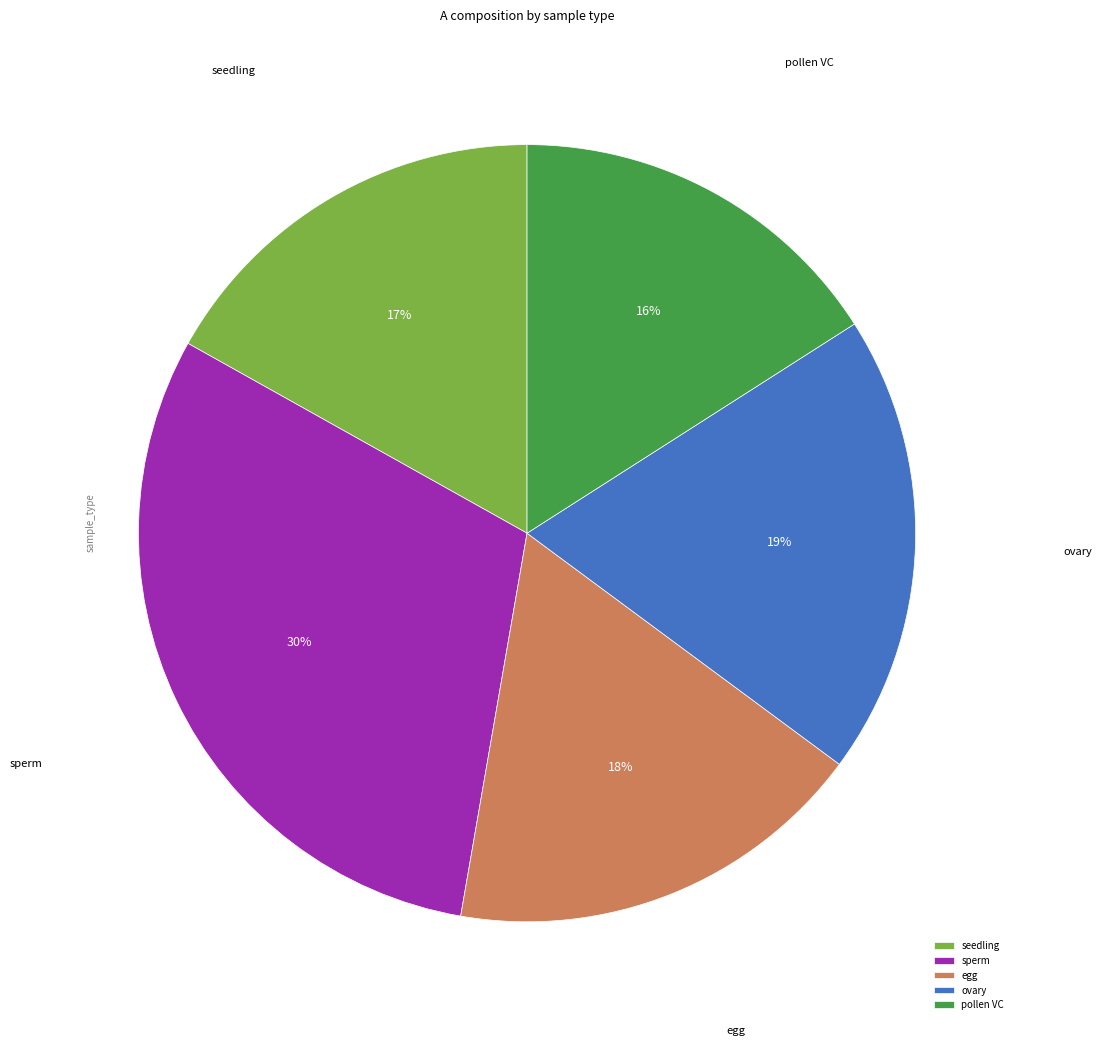

Which slice is the smallest?

pollen VC